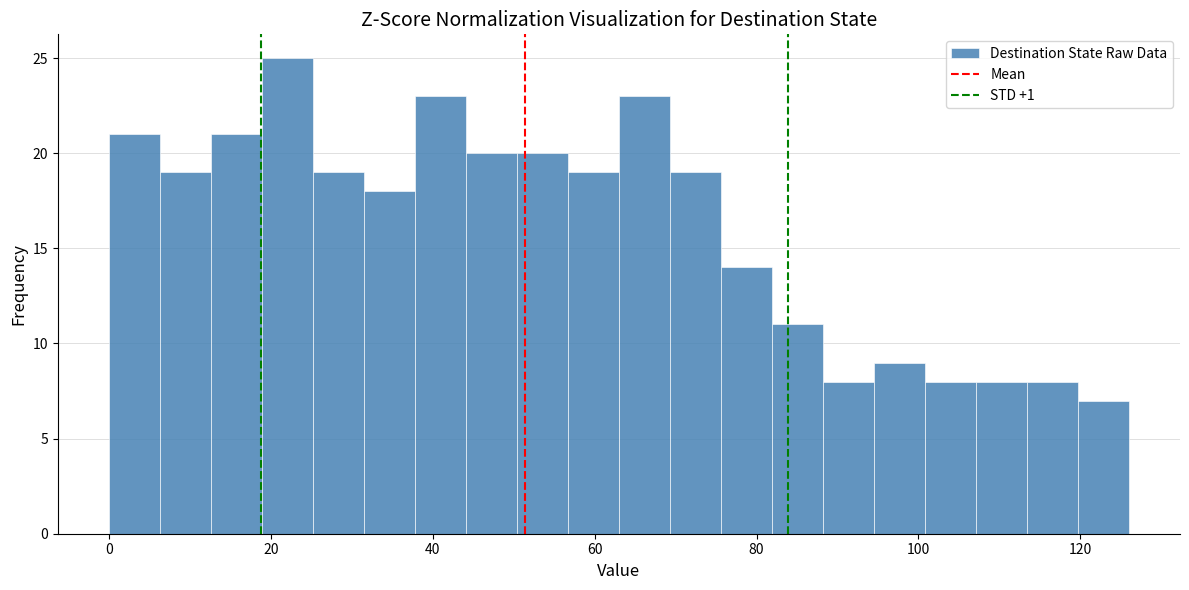

Read against the x-axis, roughly where is the centre of the tallest bar?

22